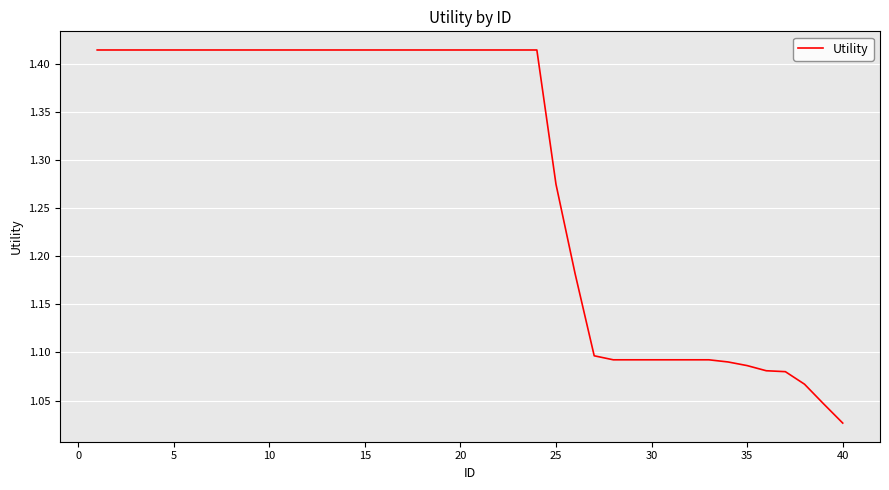

Does the chart display data point markers on the line(s)?

No